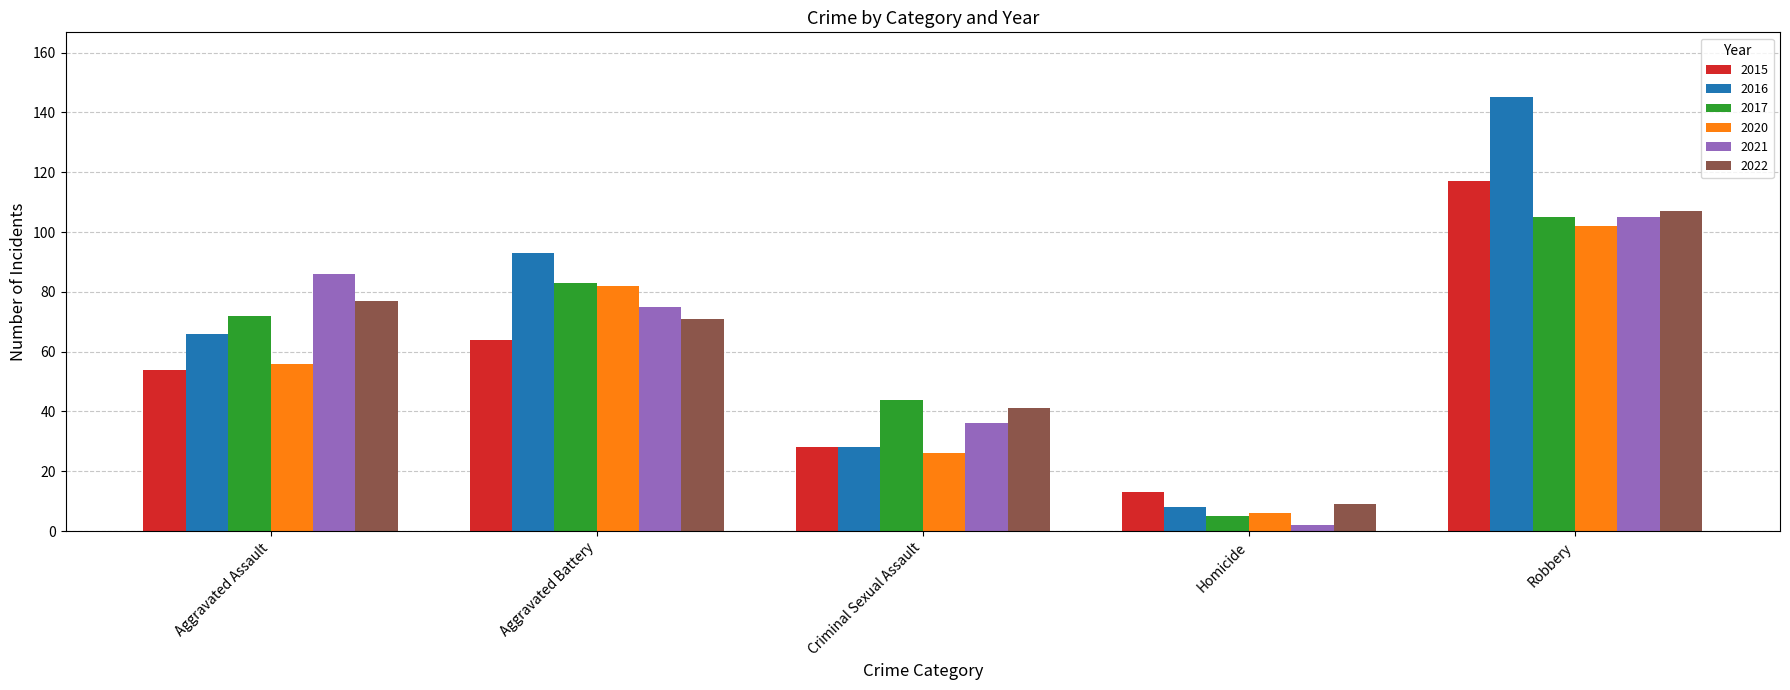

Which series has the largest range (max minus min)?

2016